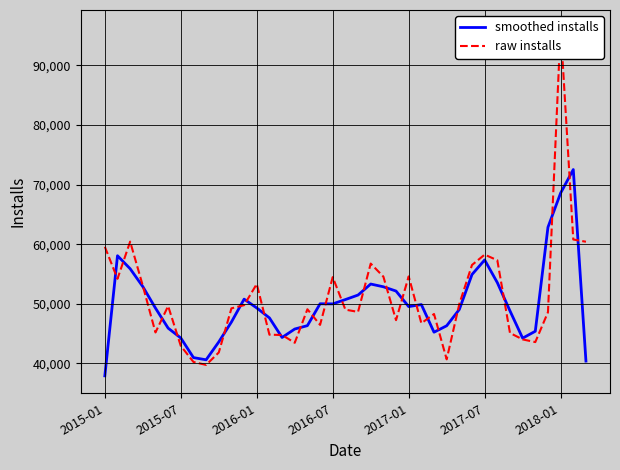

How many times do raw installs and smoothed installs cross each other?

26